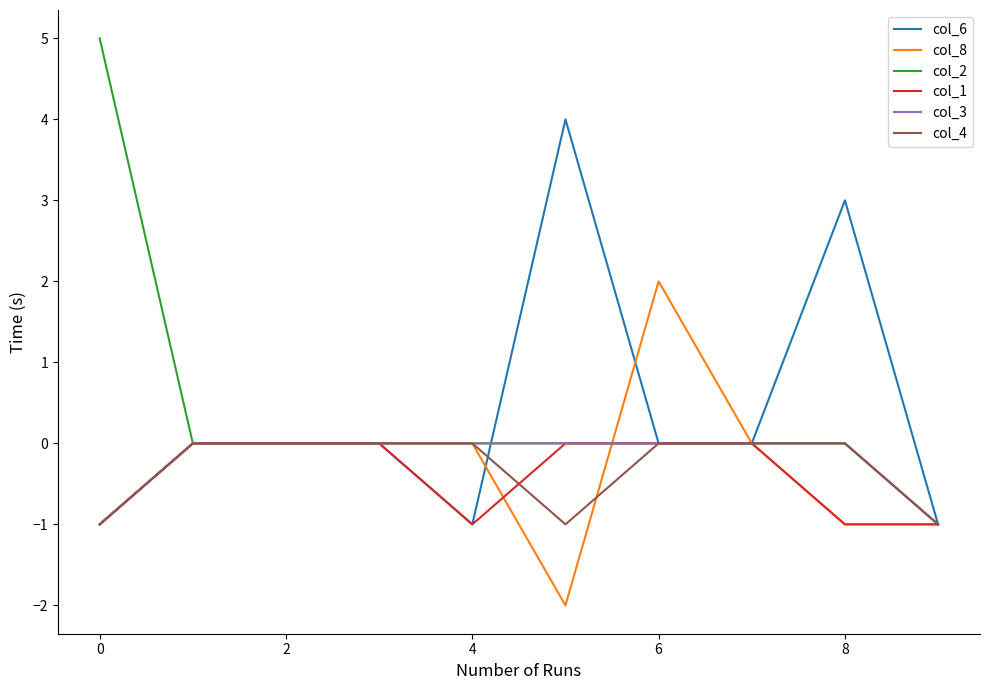

What is the maximum value shown in the chart?

5